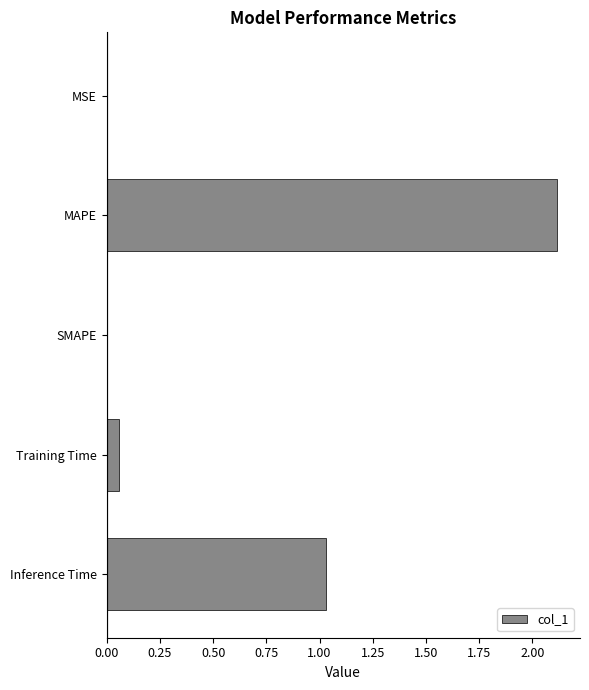

Where is the data nearest to the value 1?

Inference Time